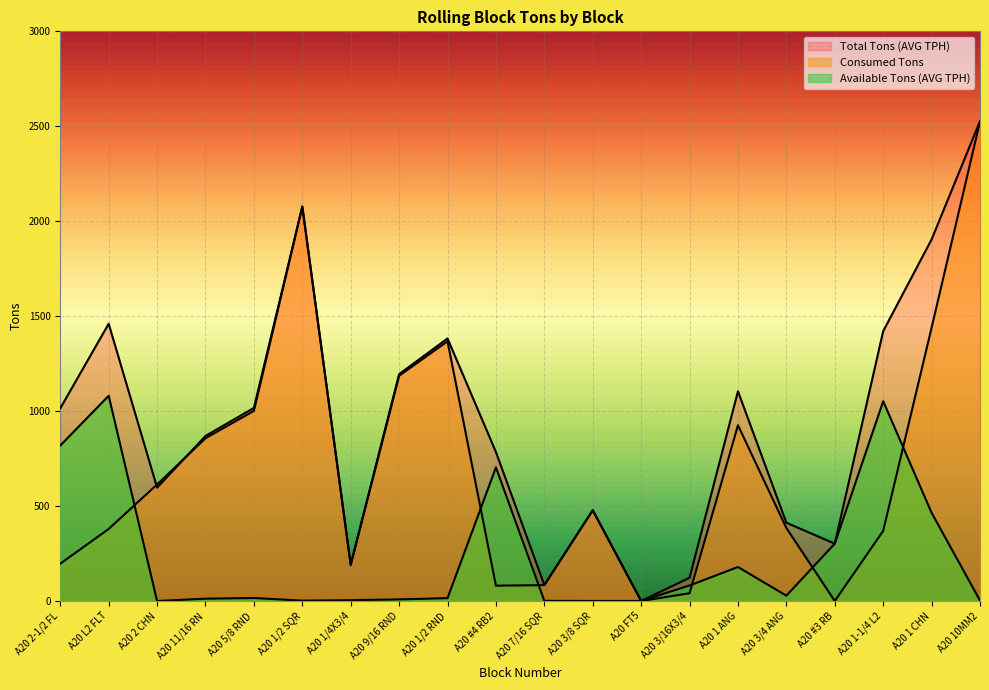

Rank the categories by Available Tons (AVG TPH) value from lowest to highest.

A20 2 CHN, A20 3/8 SQR, A20 FT5, A20 7/16 SQR, A20 1/2 SQR, A20 10MM2, A20 1/4X3/4, A20 9/16 RND, A20 11/16 RN, A20 1/2 RND, A20 5/8 RND, A20 3/4 ANG, A20 3/16X3/4, A20 1 ANG, A20 #3 RB, A20 1 CHN, A20 #4 RB2, A20 2-1/2 FL, A20 1-1/4 L2, A20 L2 FLT